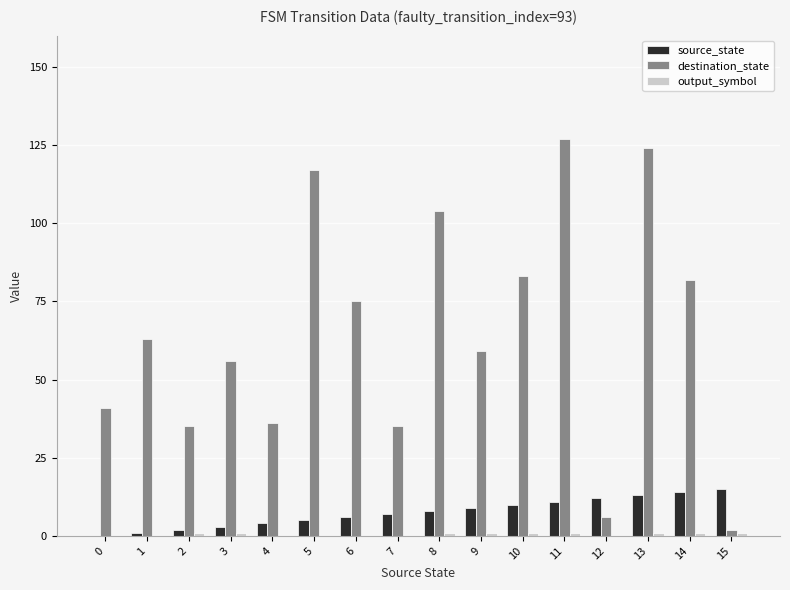

Between 9 and 13, which series saw the biggest shift?

destination_state